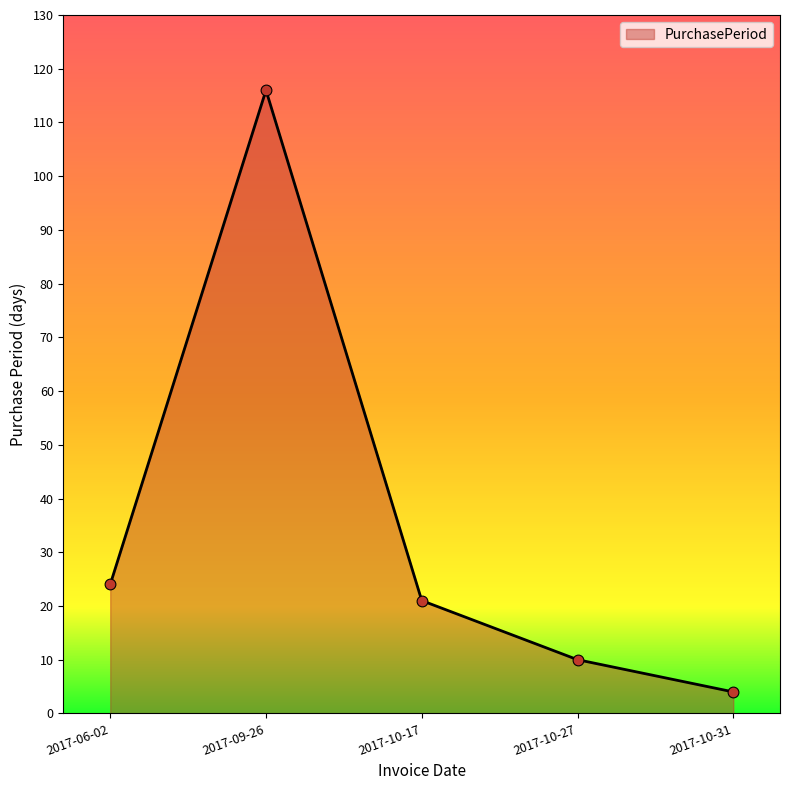

What is the ratio of the value at 2017-10-17 to the value at 2017-09-26?

0.2